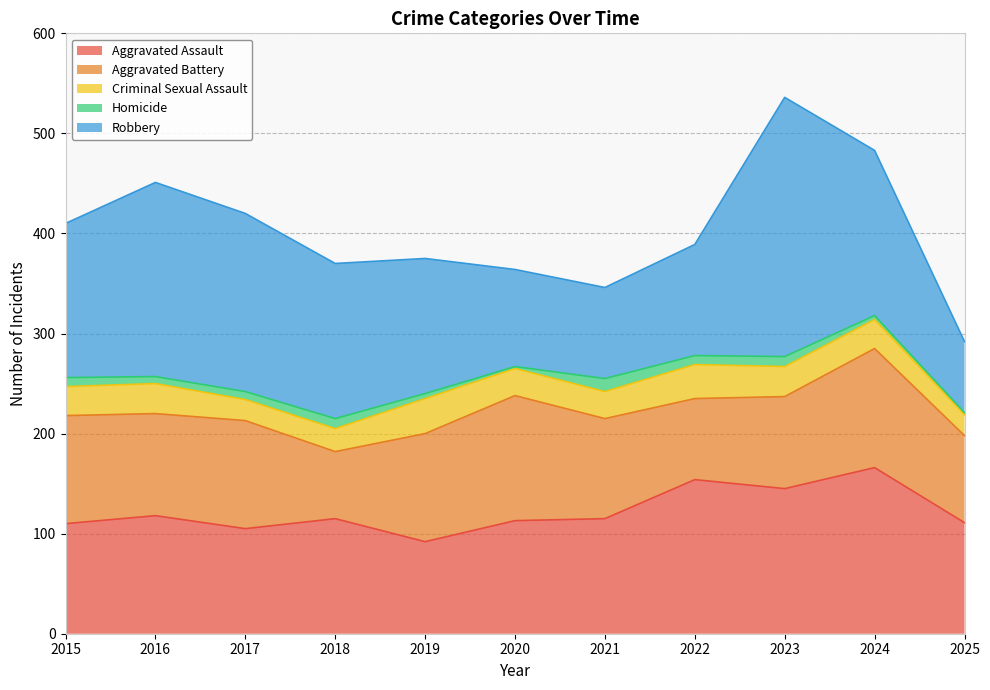

How many lines are shown in the chart?

5